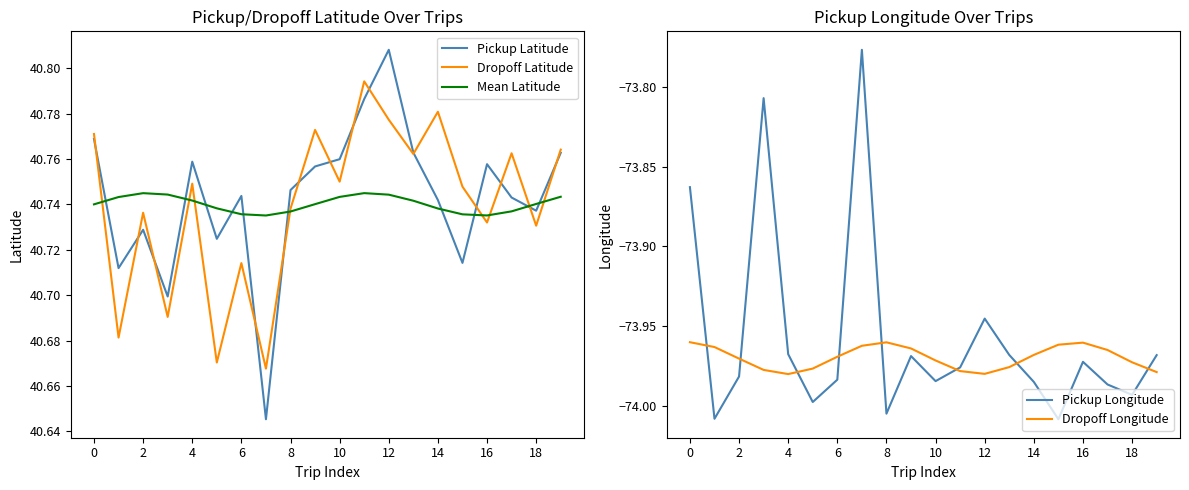

Does the chart have visible grid lines?

No